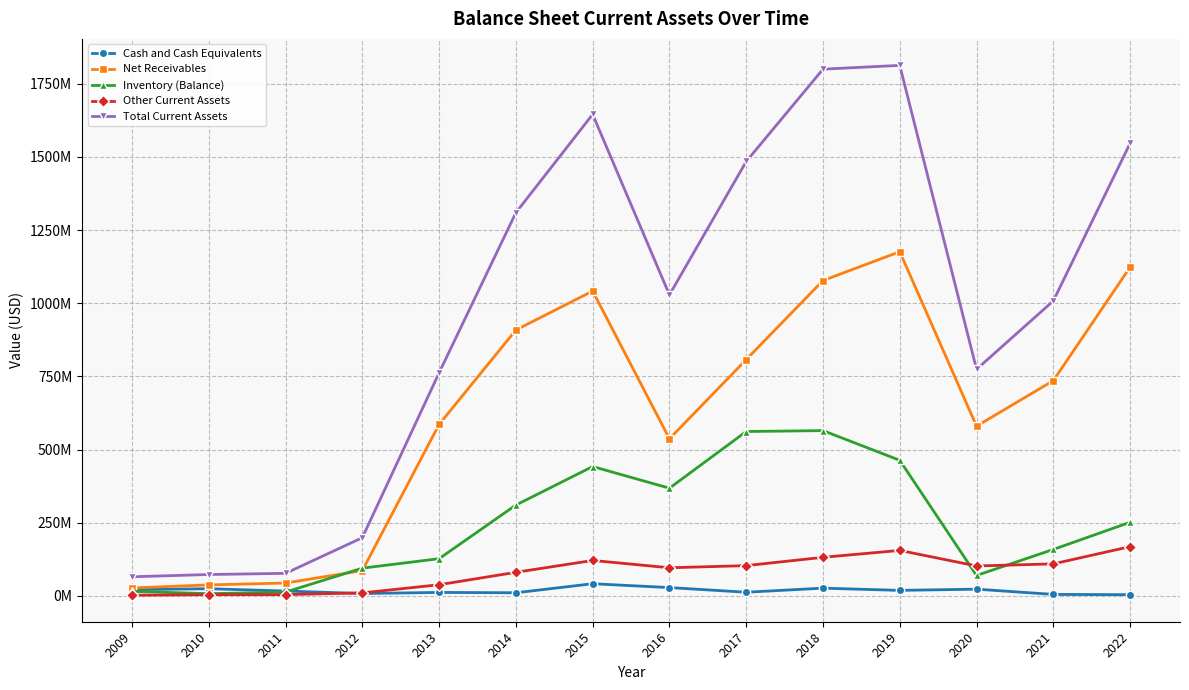

Which has a higher value, 2019 or 2021?

2019